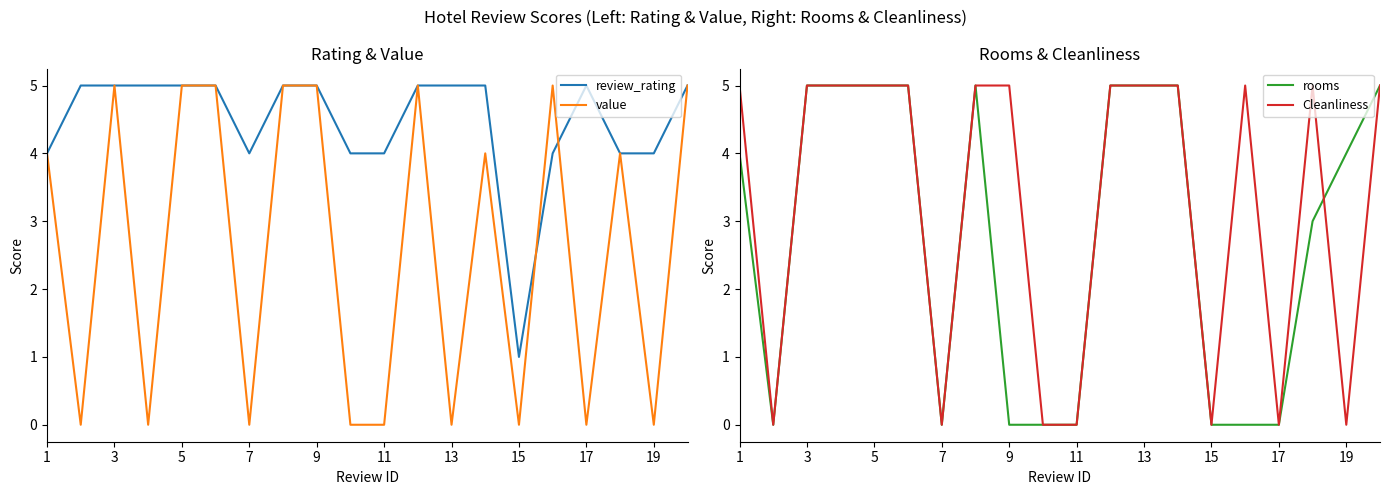

True or false: value has a value of 4 at 1.

True